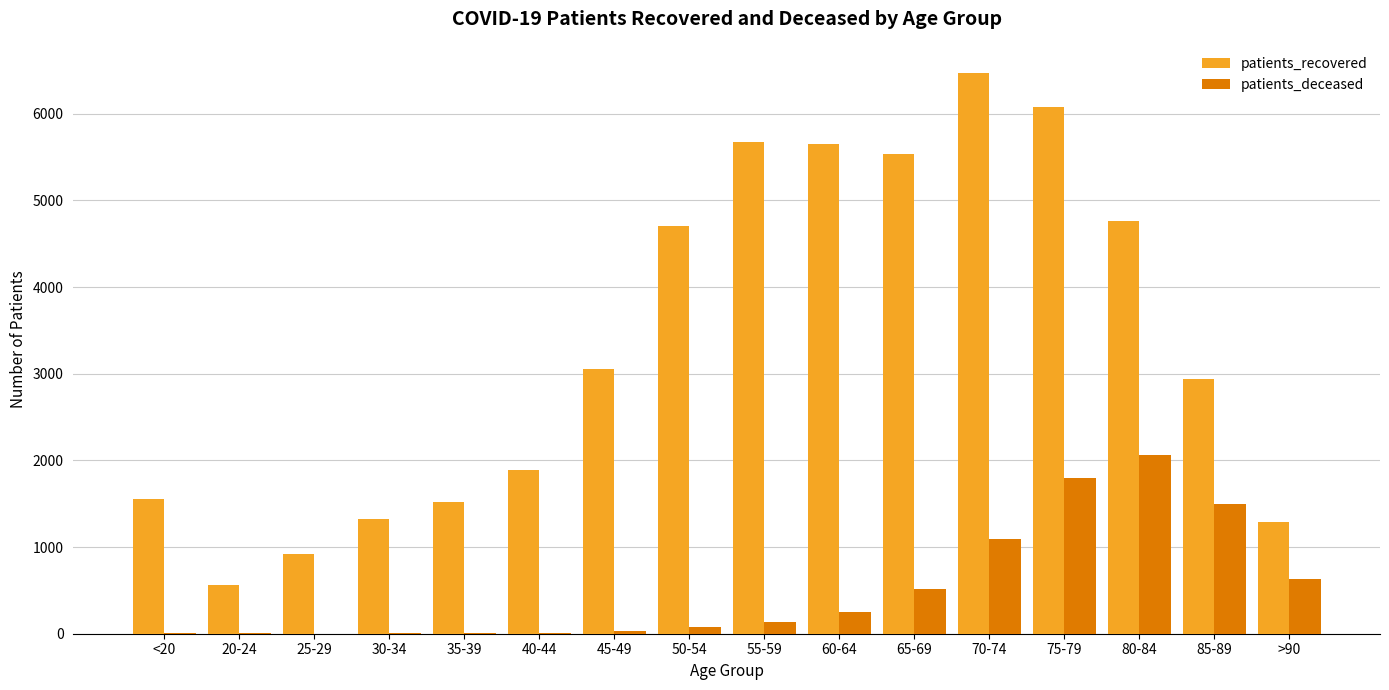

What is the highest value of the patients_recovered series?

6475